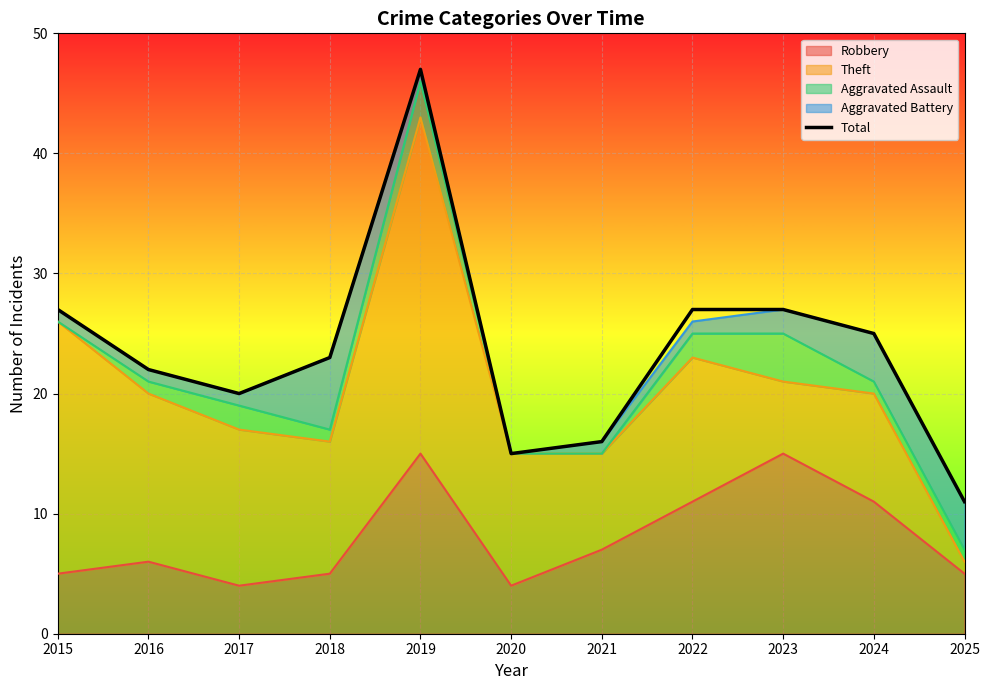

True or false: the data shows 17 at 2025.

False